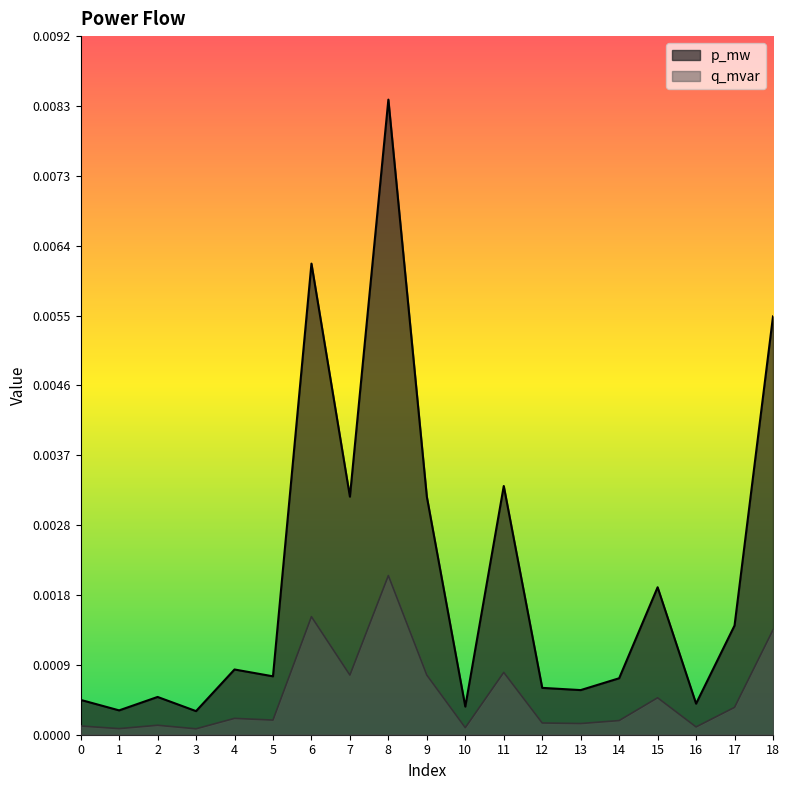

How many series are shown in this chart?

2